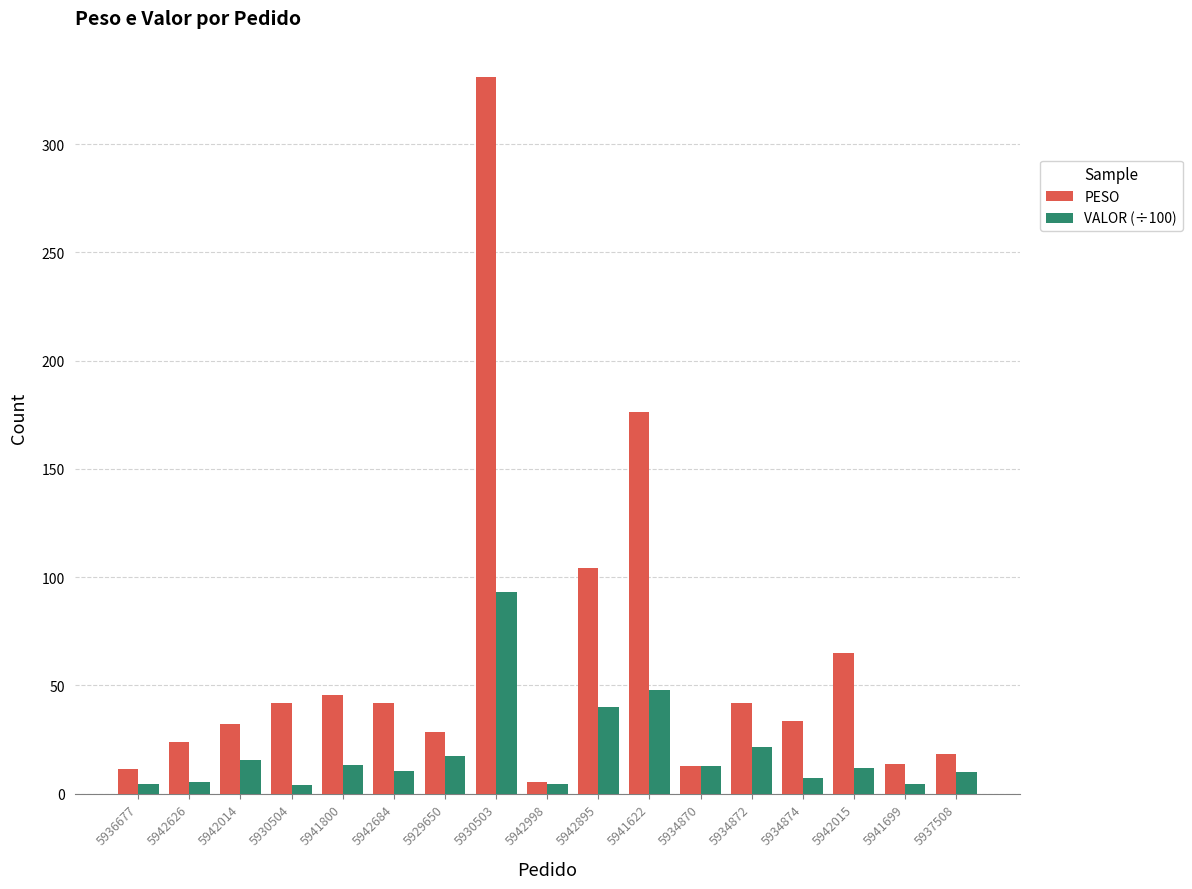

At 5942895, list the series in order from largest to smallest.

PESO, VALOR (÷100)